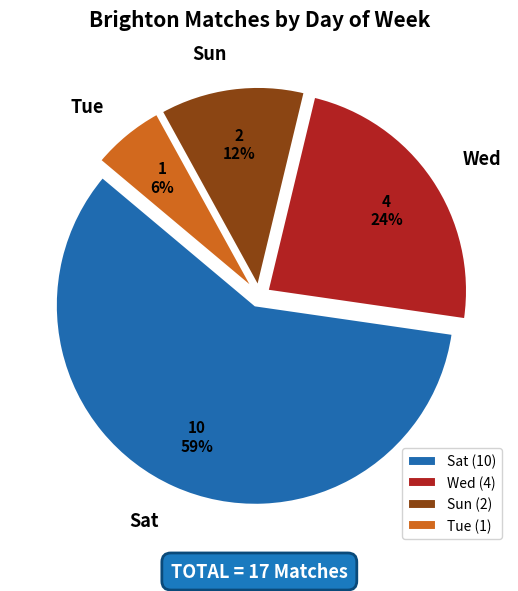

Is it true that Tue is 6% of the pie?

True